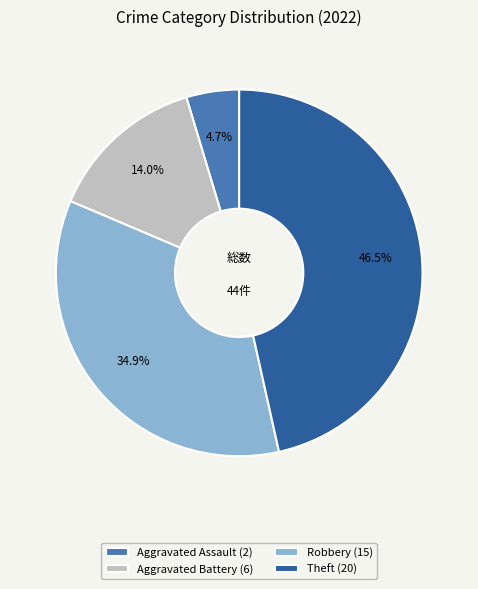

Which has a higher value, Theft (20) or Aggravated Assault (2)?

Theft (20)